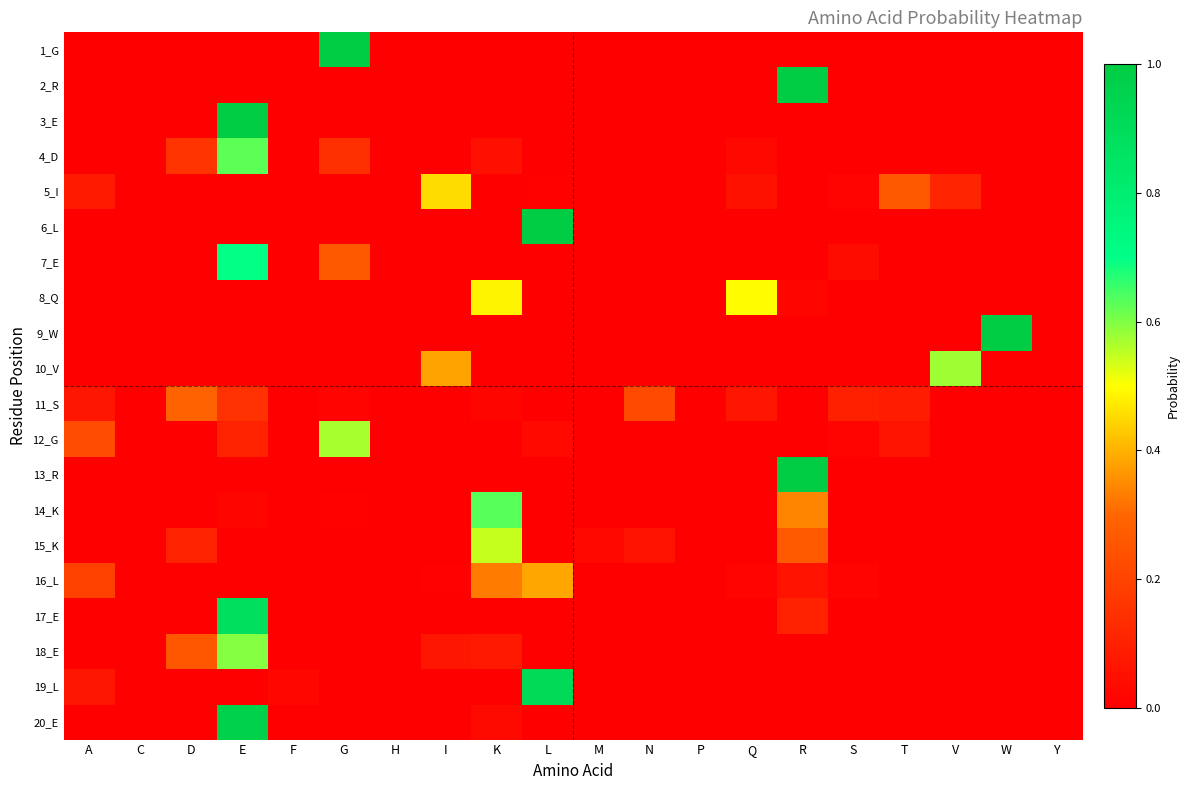

At which category is the sum across all series the highest?

E